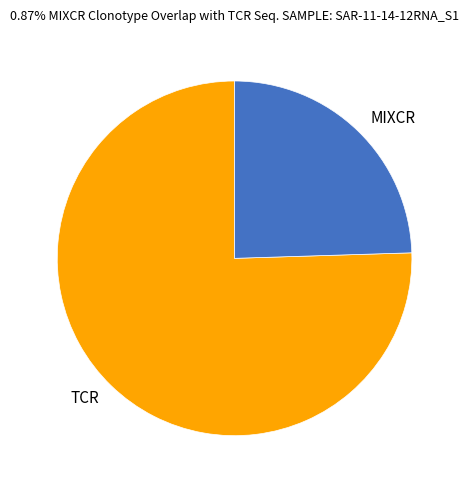

Is the sum of TCR and MIXCR greater than half?

Yes